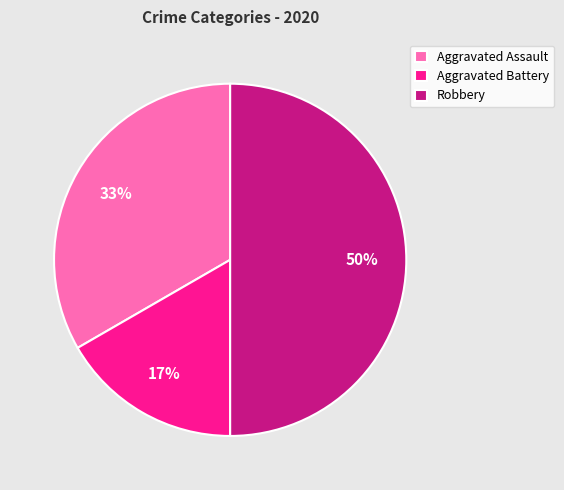

To the nearest percent, what percentage of the pie is Robbery?

50%